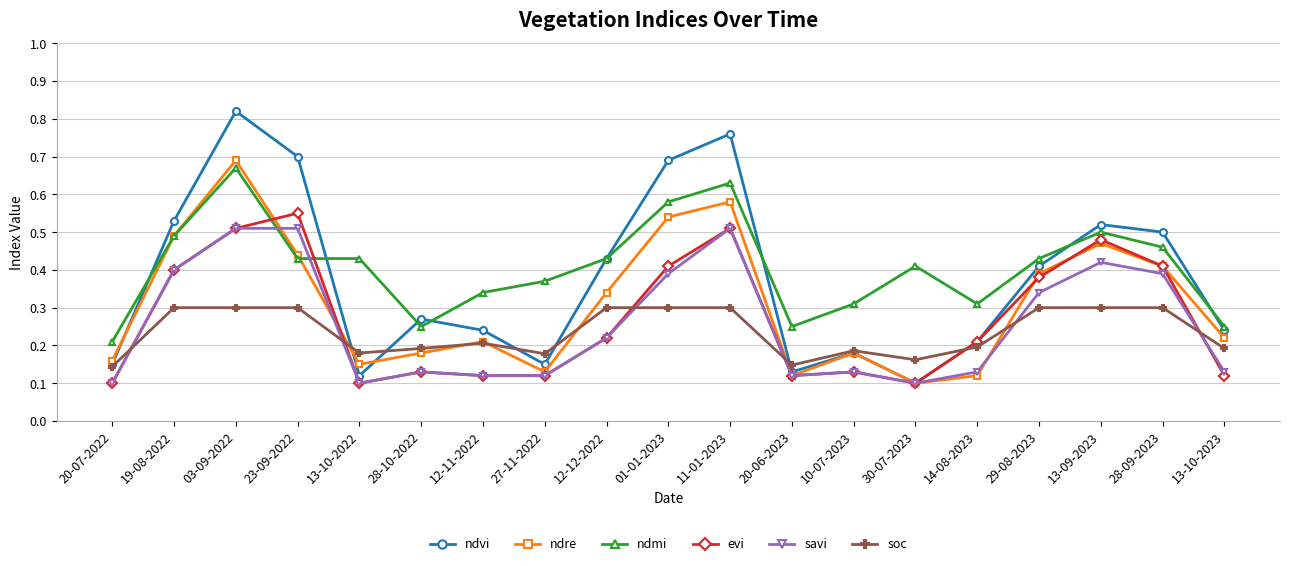

Which series changed the most between 23-09-2022 and 30-07-2023?

ndvi